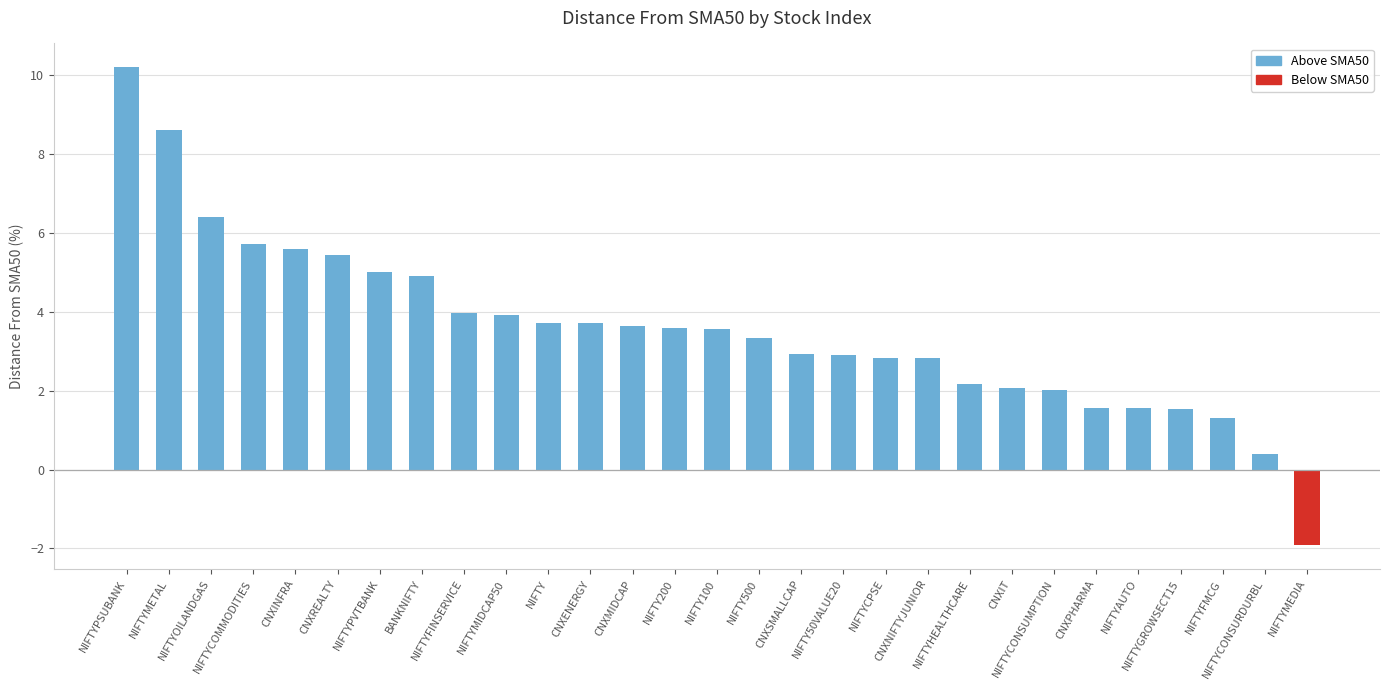

What is the difference between the values at NIFTYPVTBANK and CNXMIDCAP?

1.4